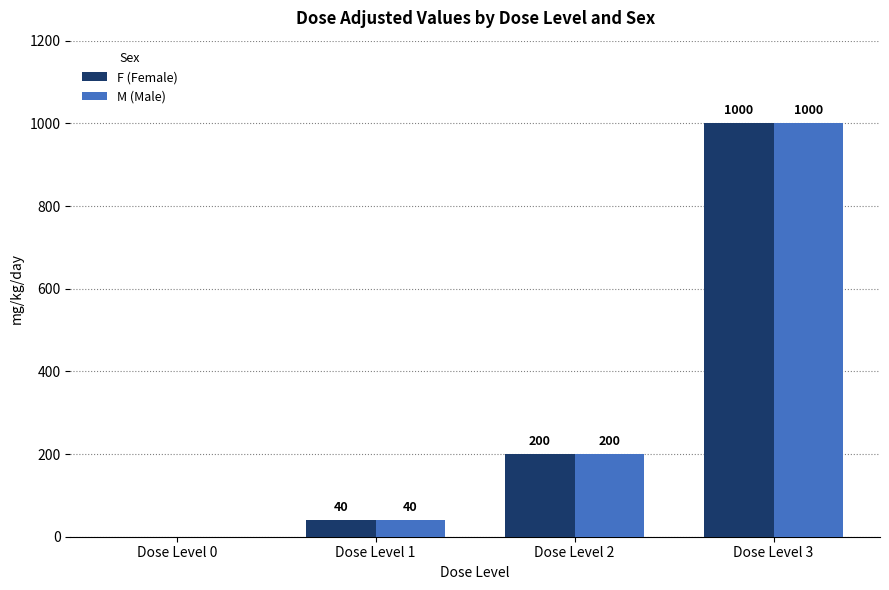

Is the value of F (Female) at Dose Level 3 greater than the value of M (Male) at Dose Level 0?

Yes